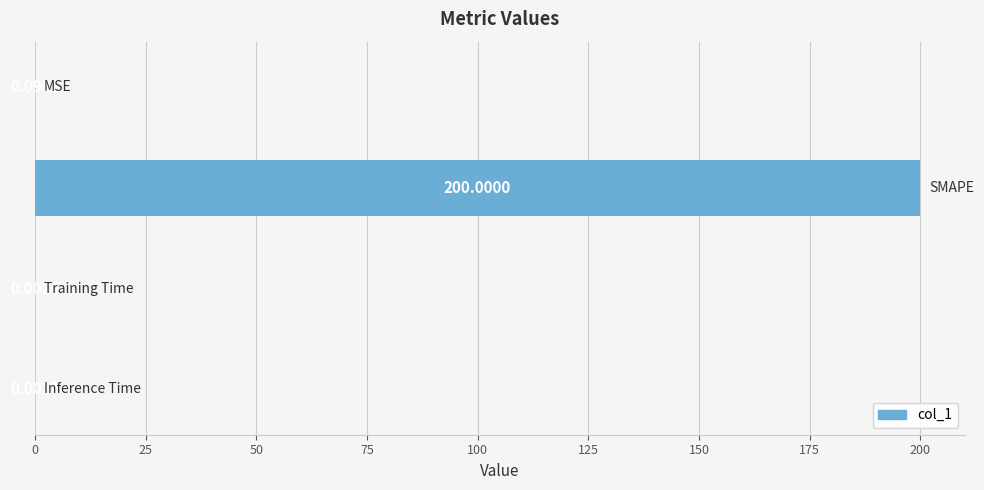

What is the sum of all values?

200.1